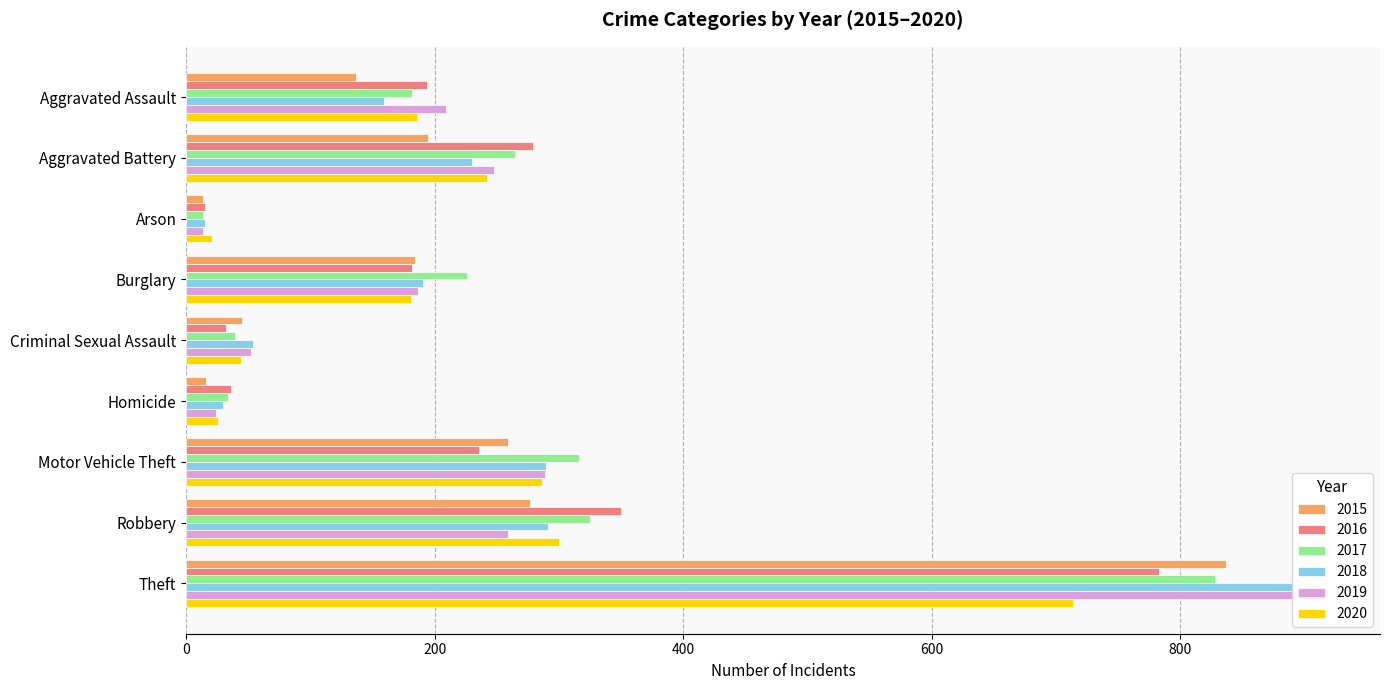

The value of 2017 at Burglary is 323. True or false?

False